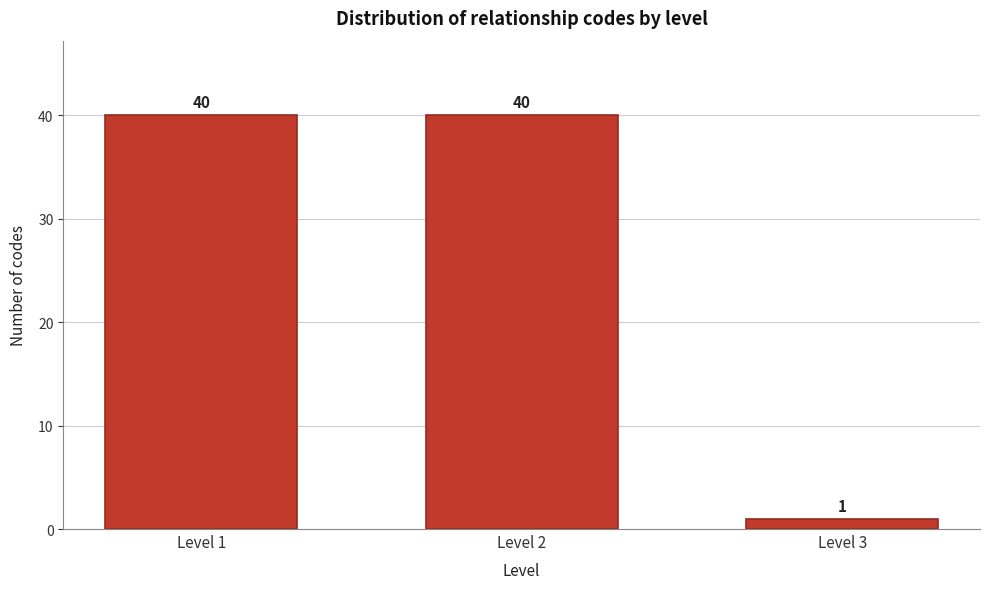

Reading left to right, list all the values displayed in this chart.

40	40	1